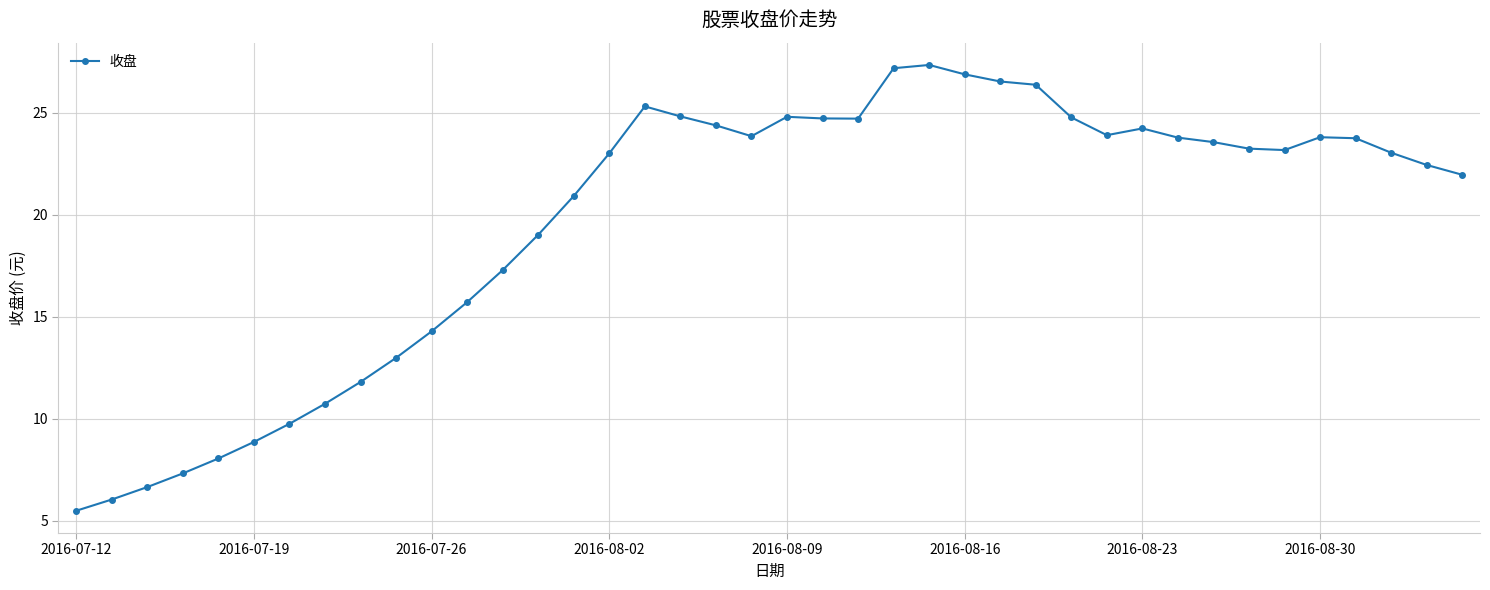

True or false: the data has more than 1 interior local peaks.

True